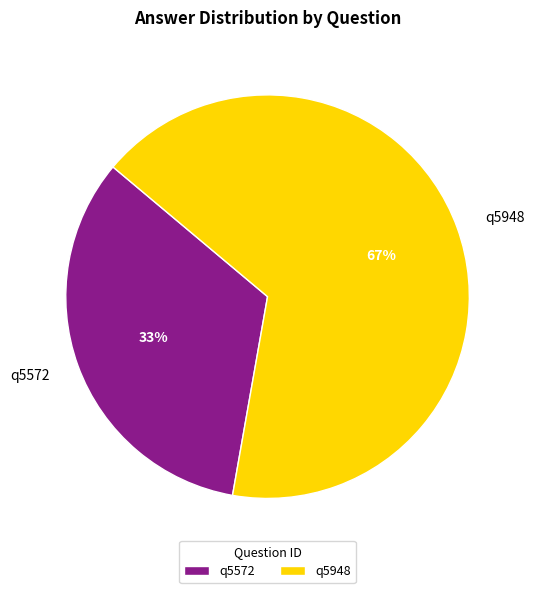

The q5572 slice represents 33% of the pie. True or false?

True